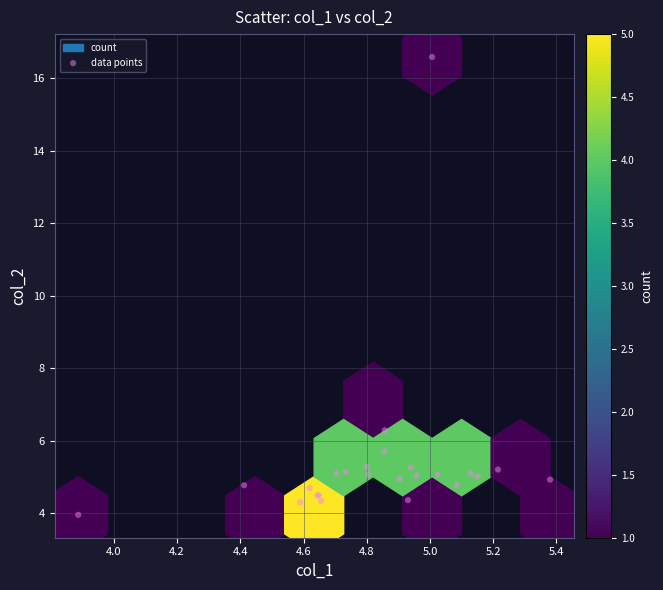

What Y value in the scatter plot is closest to 10?

6.3